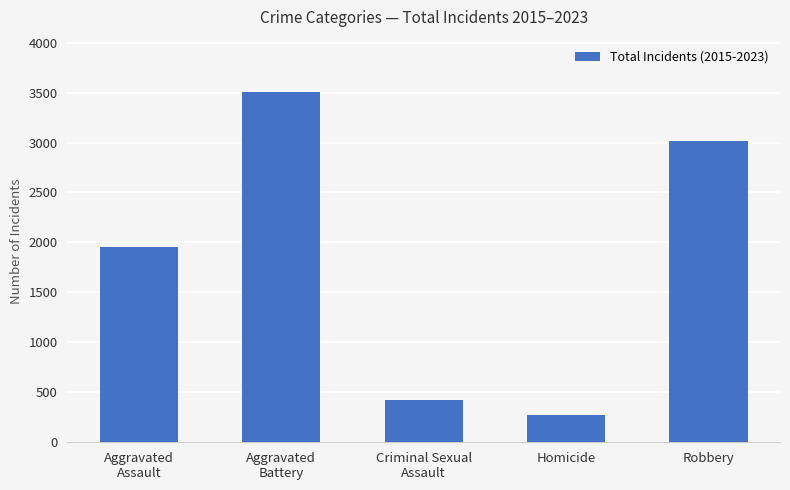

What is the greatest value displayed?

3504